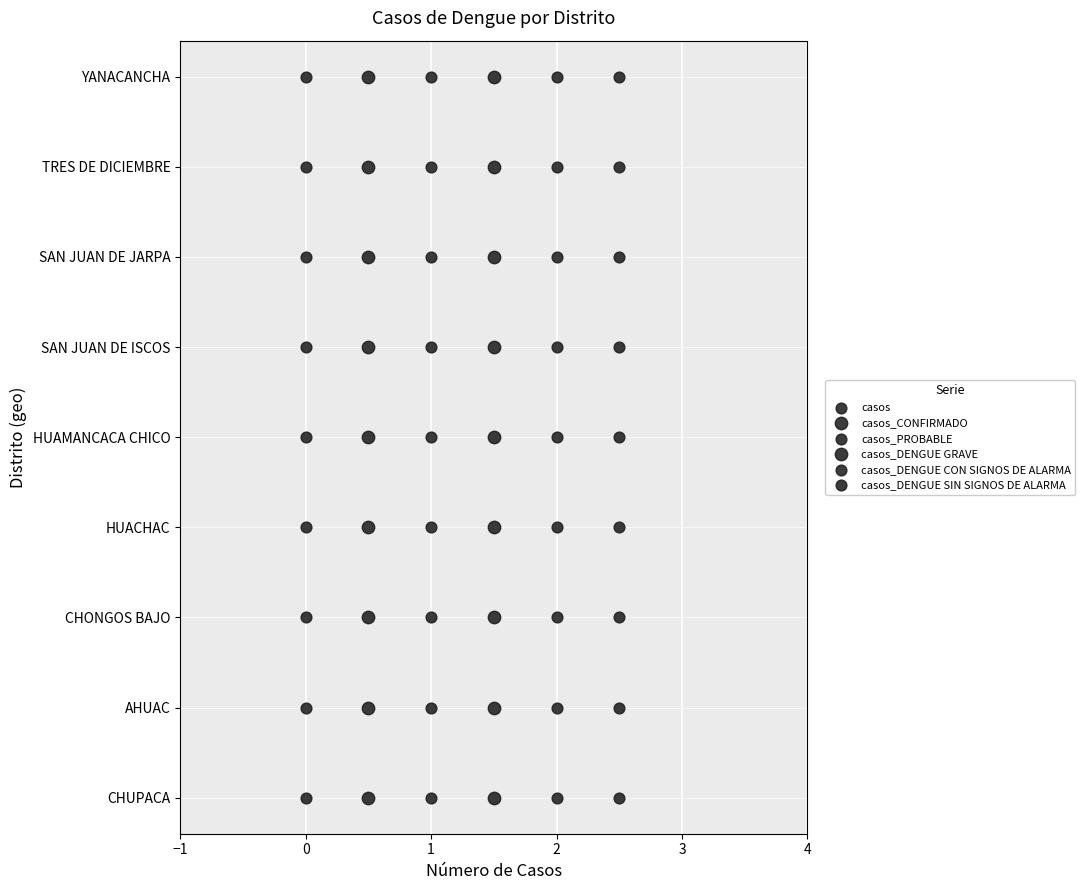

Which series contains the lowest Y value?

casos